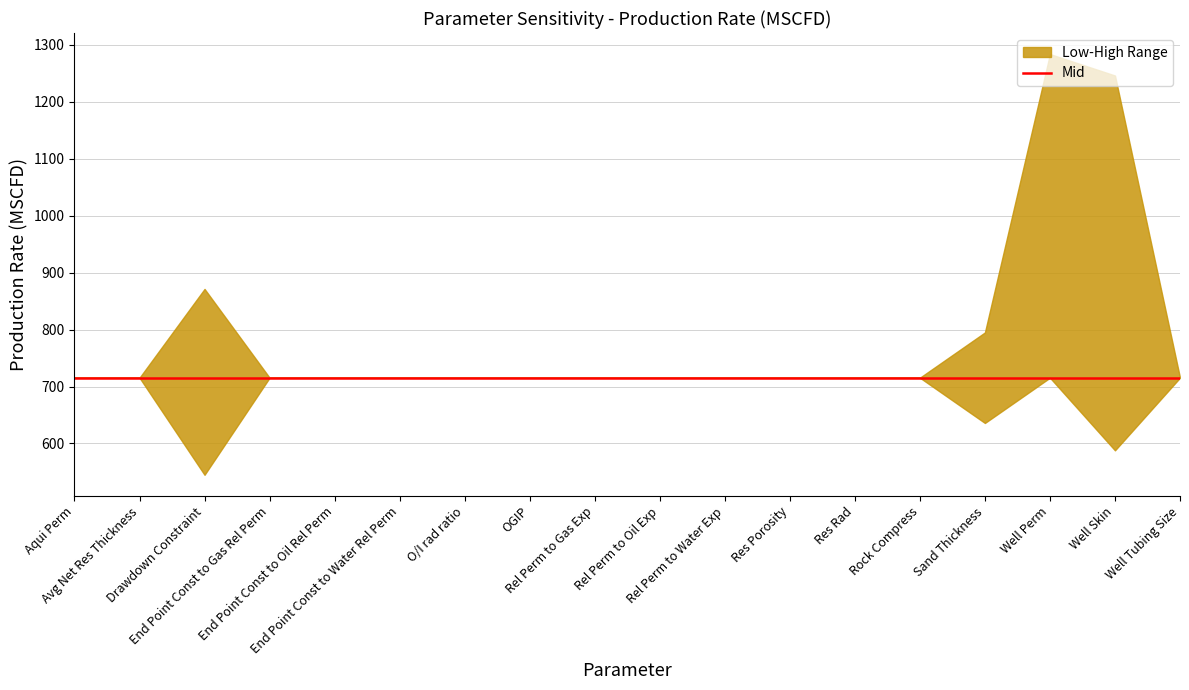

Reading left to right, extract all data points from this chart.

Low: 715.5	715.5	545.0	715.5	715.5	715.5	715.5	715.5	715.5	715.5	715.5	715.5	715.5	715.5	636.0	715.5	587.9	715.5
Mid: 715.5	715.5	715.5	715.5	715.5	715.5	715.5	715.5	715.5	715.5	715.5	715.5	715.5	715.5	715.5	715.5	715.5	715.5
High: 715.5	715.5	871.3	715.5	715.5	715.5	715.5	715.5	715.5	715.5	715.5	715.5	715.5	715.5	795.0	1283.7	1246.0	715.5